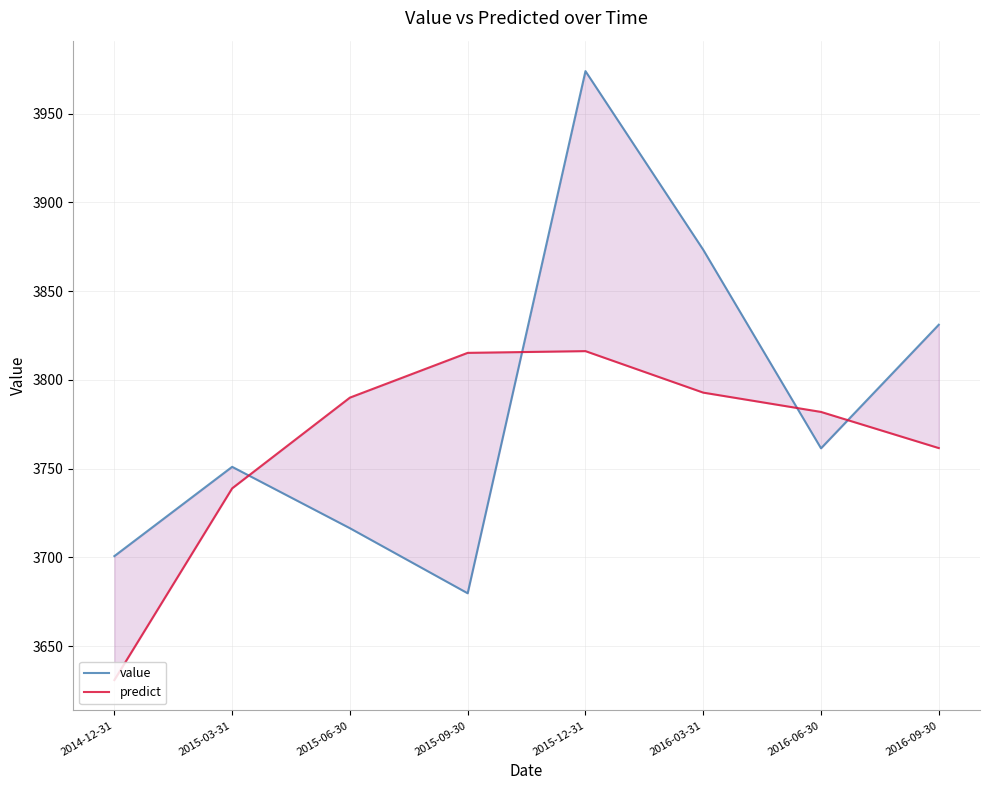

What is the maximum value shown in the chart?

3973.9